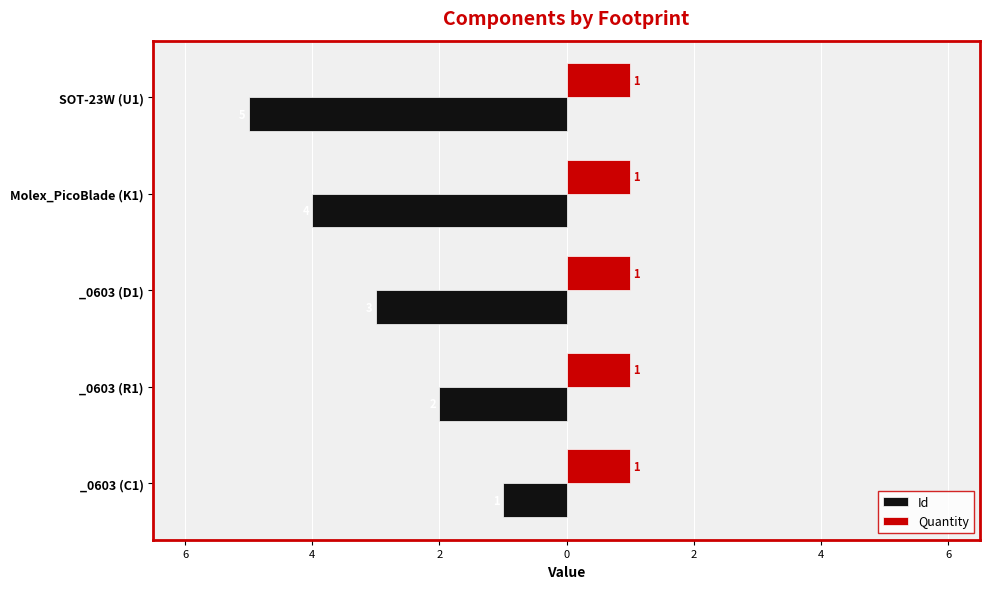

What are all the series names shown in the legend?

Id, Quantity